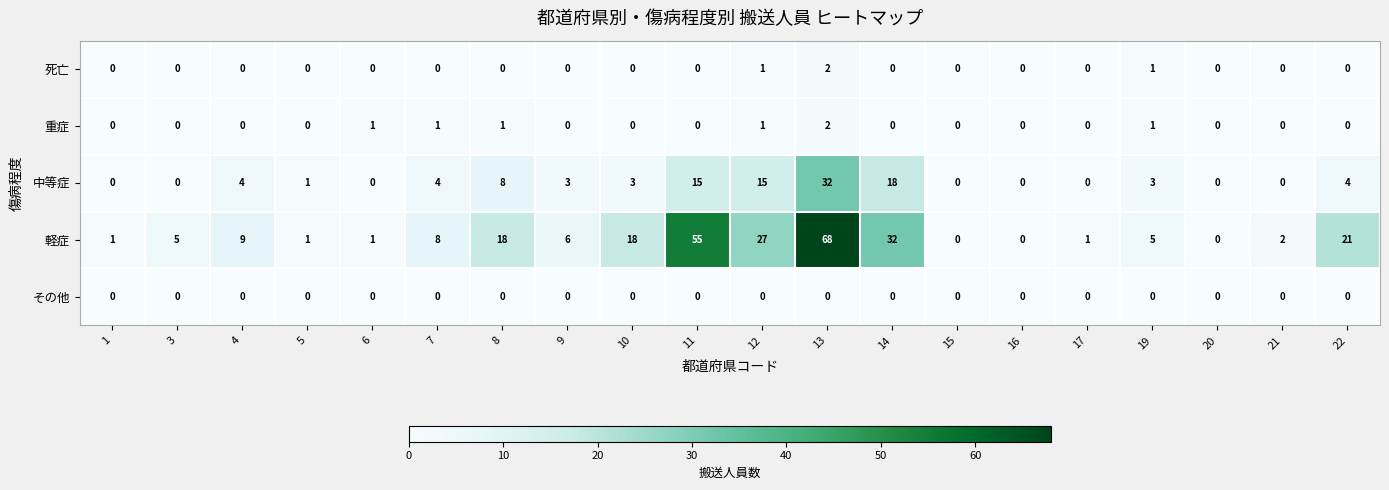

Where does the 軽症 series first go above 6?

4